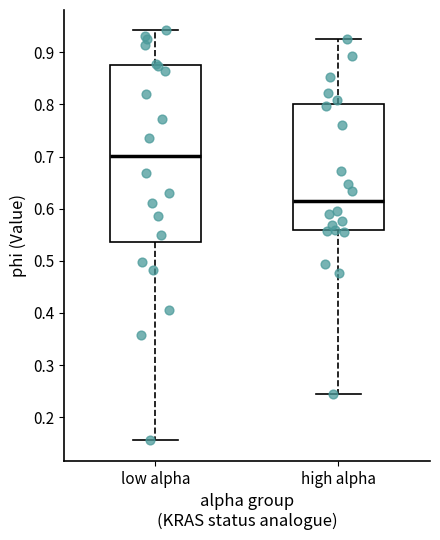

Which box is the tallest, from its lower edge to its upper edge?

low alpha